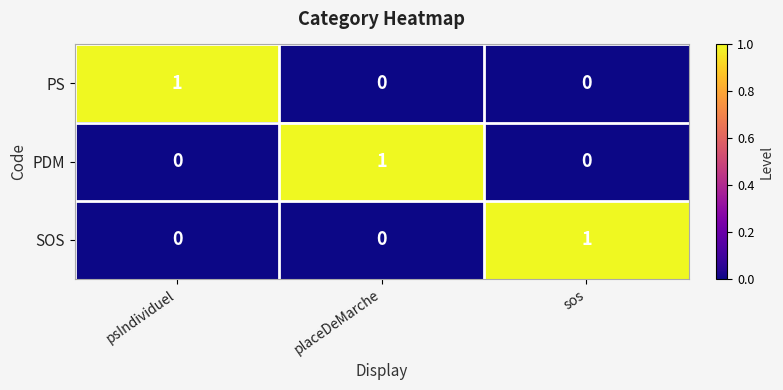

The value of SOS at placeDeMarche is 0. True or false?

True